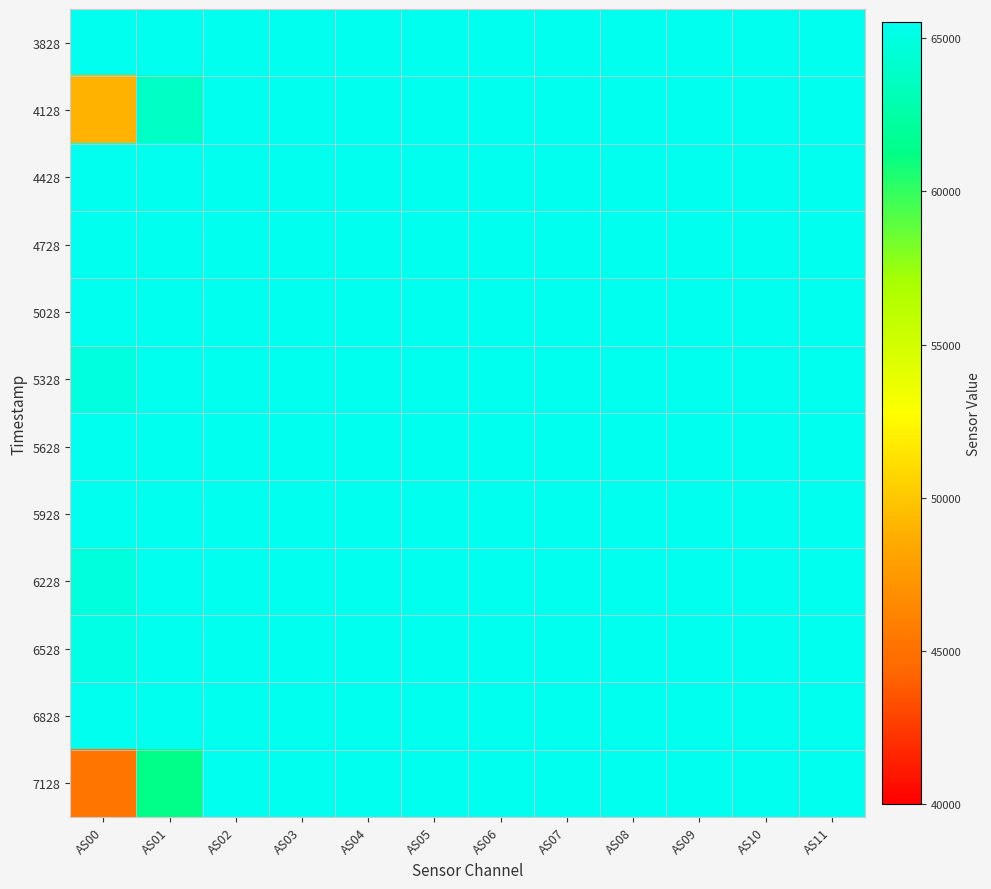

Which series has the largest range (max minus min)?

7128